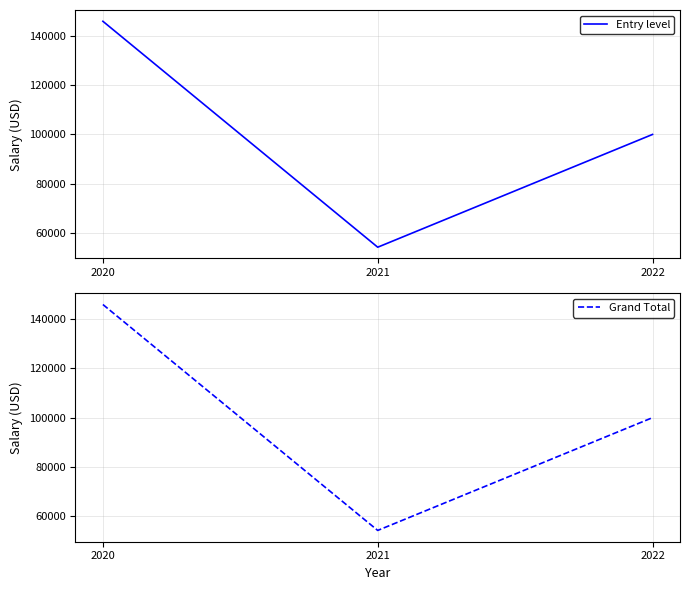

Is the value of Entry level at 2021 greater than the value of Grand Total at 2021?

No